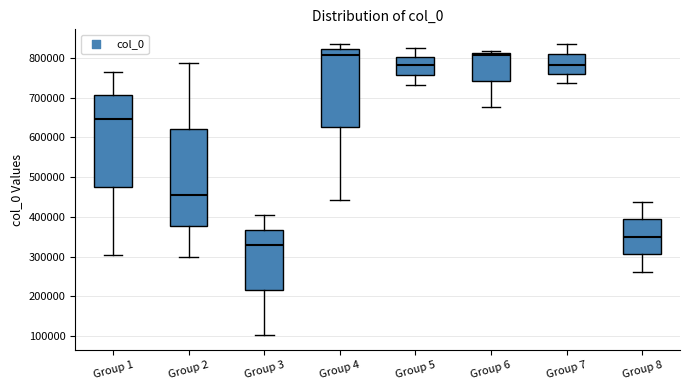

Where does the median line of the box for Group 4 sit on the y-axis? The values are not printed on the chart, so give them approximately, as read against the axis.

810000